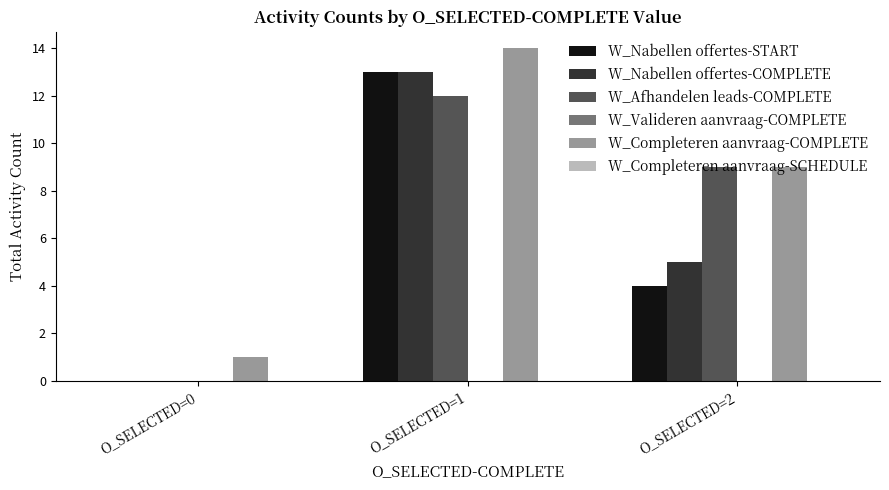

Which series has the largest total across all categories?

W_Completeren aanvraag-COMPLETE